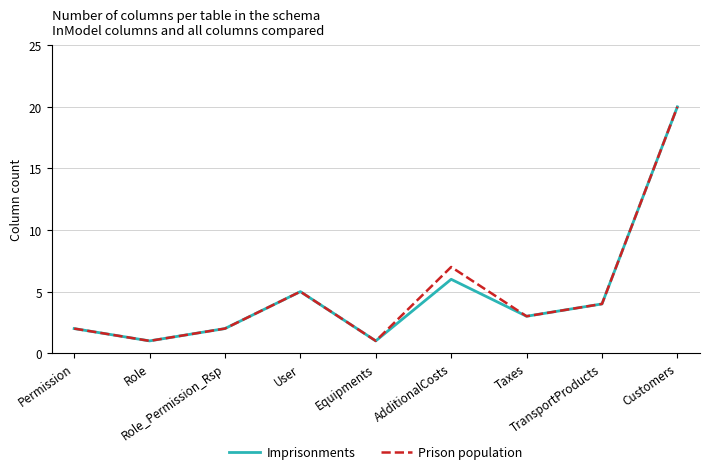

What value does the Prison population series have at AdditionalCosts, to the nearest 10?

10